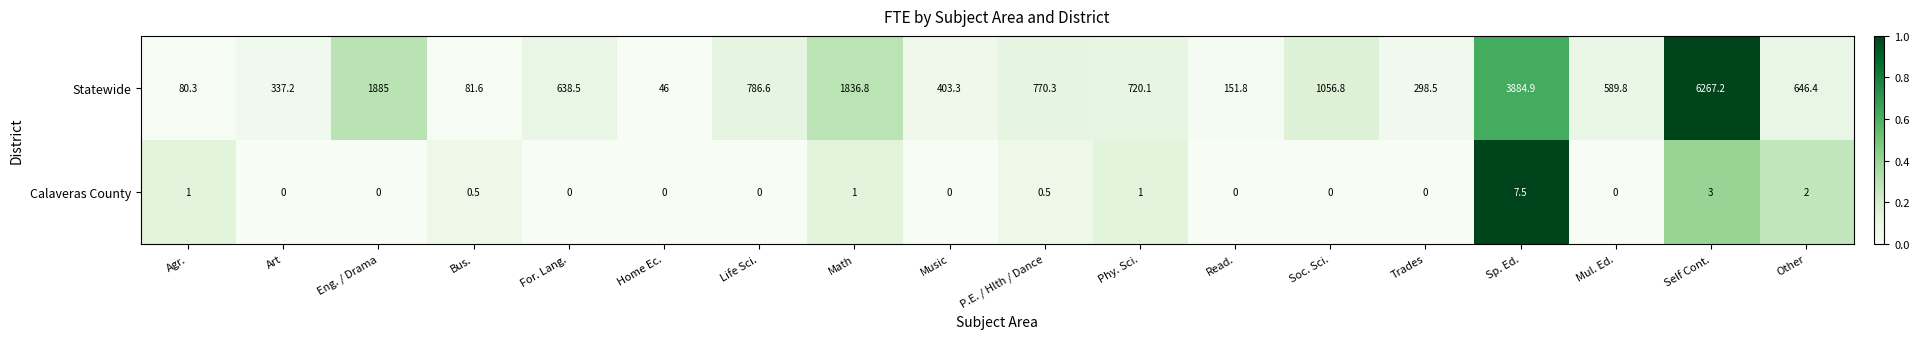

What is the average value of the Statewide series?

1137.8